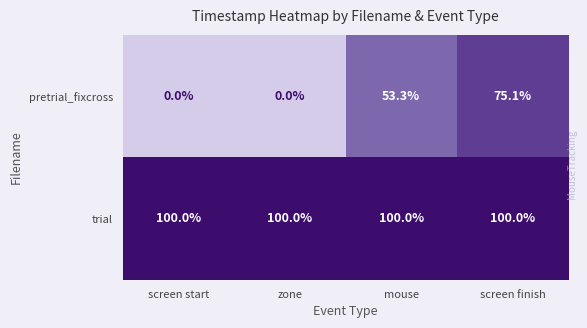

Rank the series at mouse from lowest to highest value.

pretrial_fixcross, trial